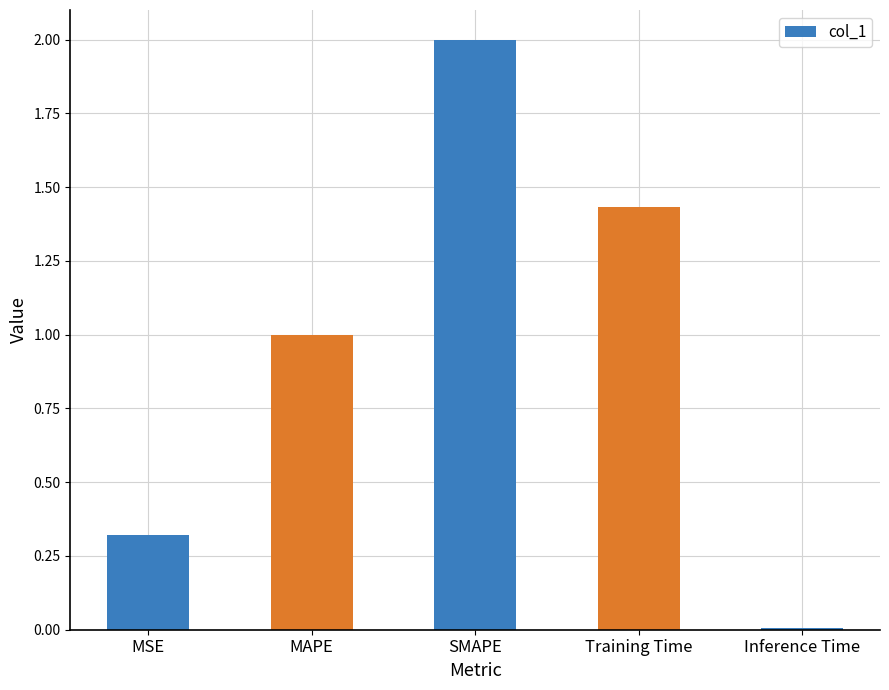

What value does the data have at MSE?

0.3